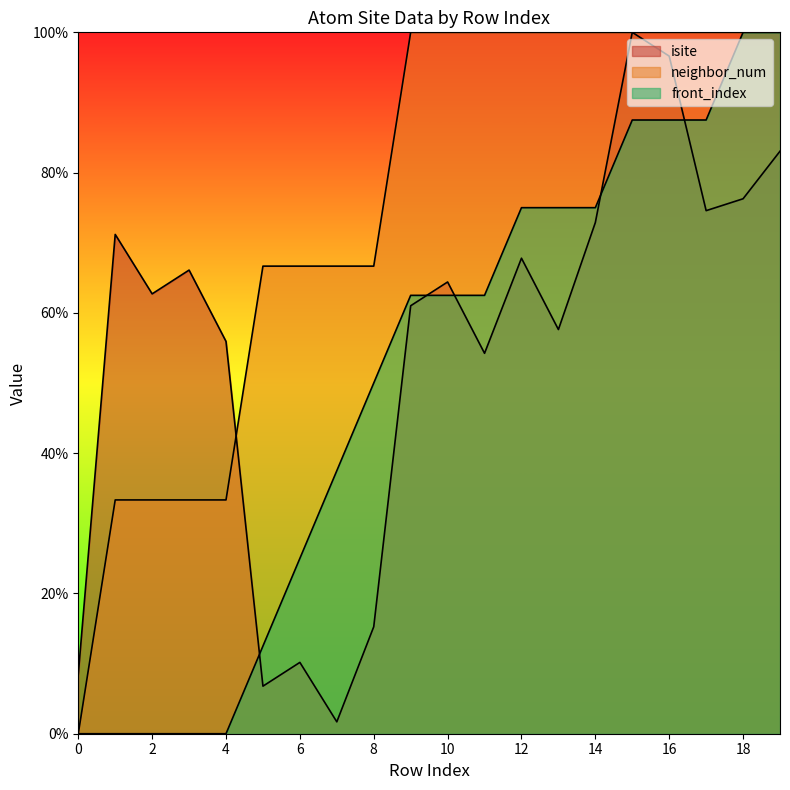

The value of isite at 19 is 32.6. True or false?

False